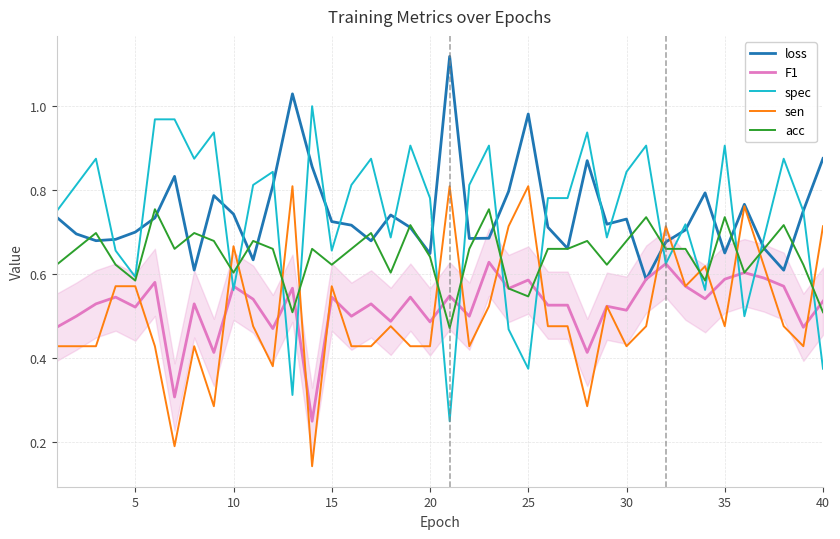

Which series ends up on top after the final intersection of sen and acc?

sen